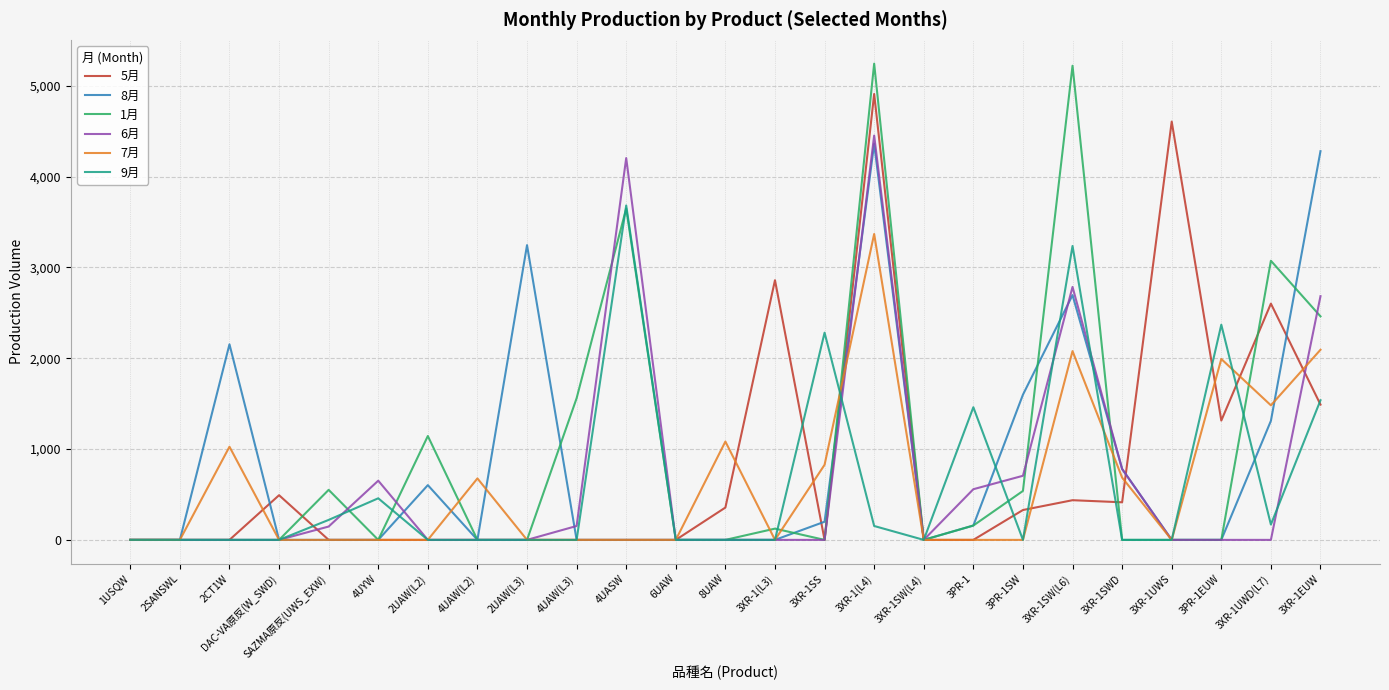

At which category is the sum across all series the highest?

3XR-1(L4)